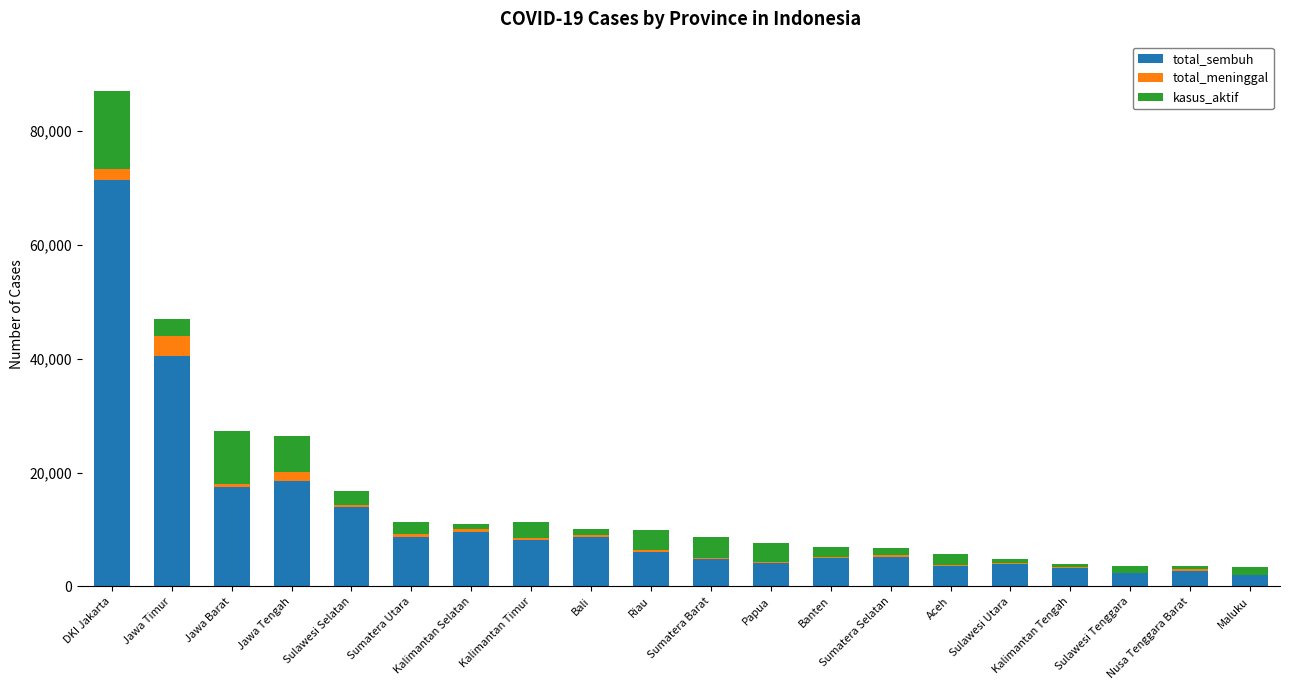

The value of total_sembuh at Sumatera Barat is 4893. True or false?

True